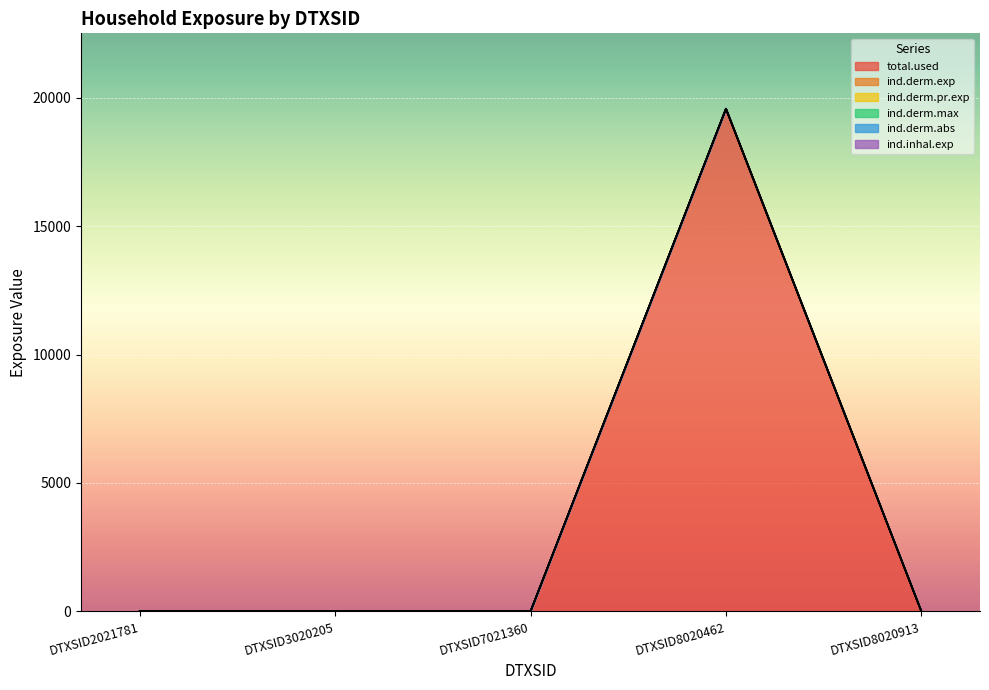

List the series in order of their peak value, lowest first.

ind.derm.pr.exp, total.used, ind.derm.abs, ind.derm.exp, ind.derm.max, ind.inhal.exp